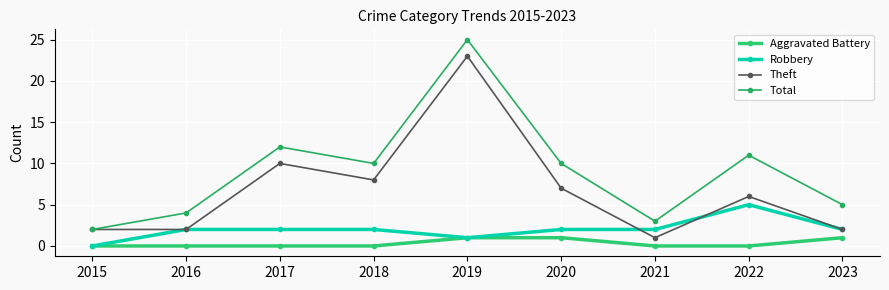

Between 2020 and 2023, which series saw the biggest shift?

Theft